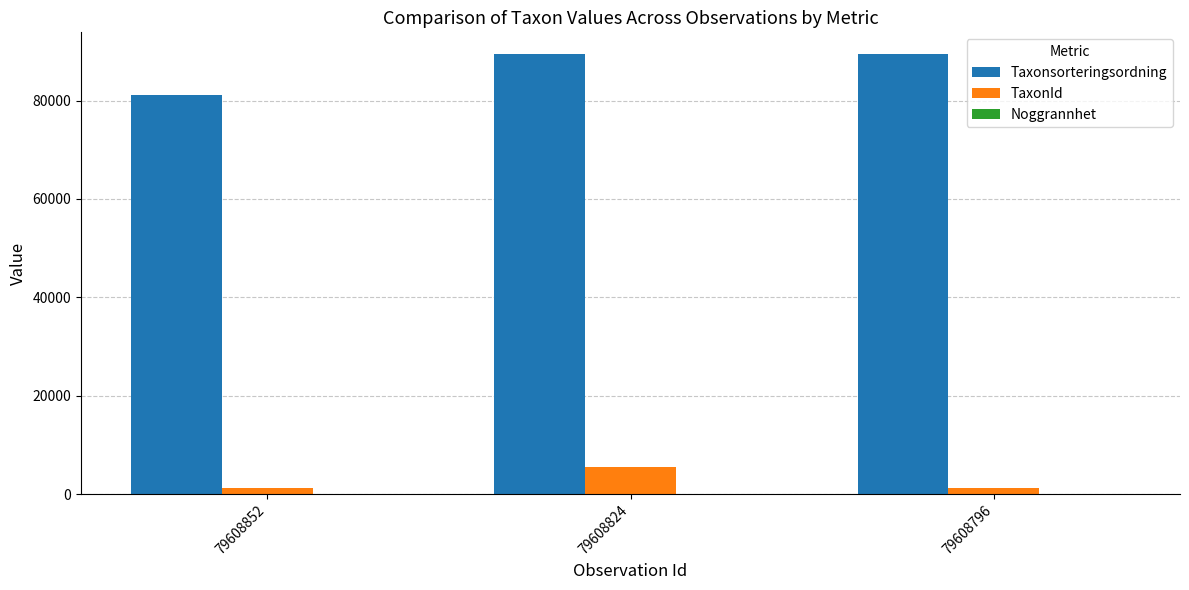

True or false: TaxonId has a value of 5432 at 79608824.

True